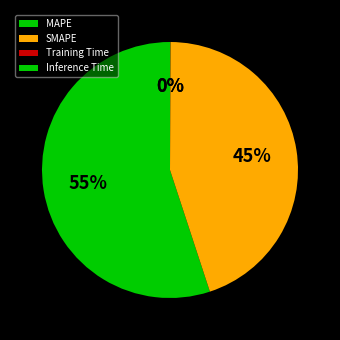

Rank the categories by value from highest to lowest.

MAPE, SMAPE, Inference Time, Training Time